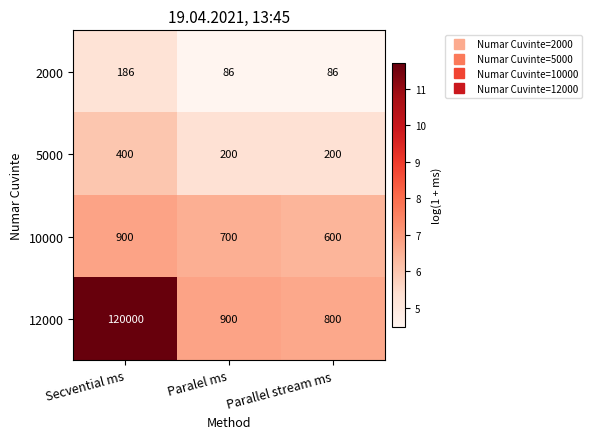

Which series has the largest range (max minus min)?

12000